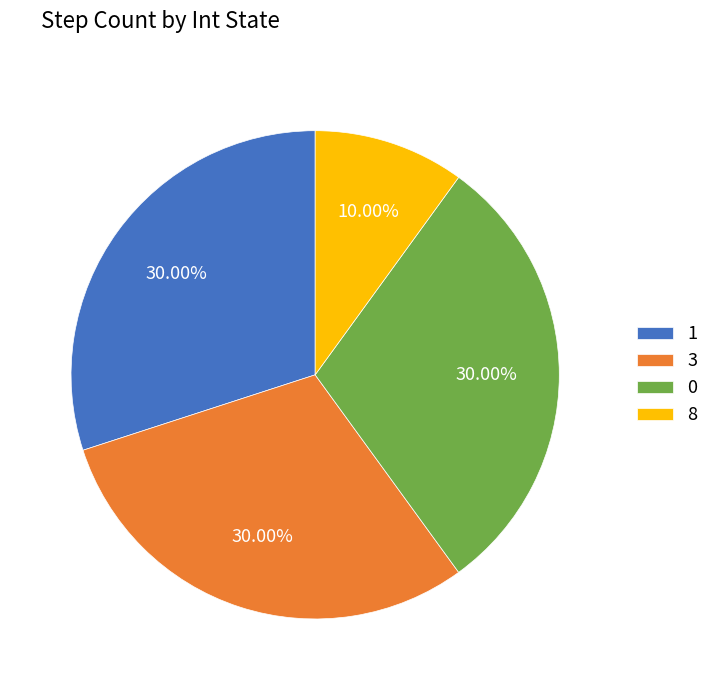

What percentage do 1 and 8 together represent?

40.0%